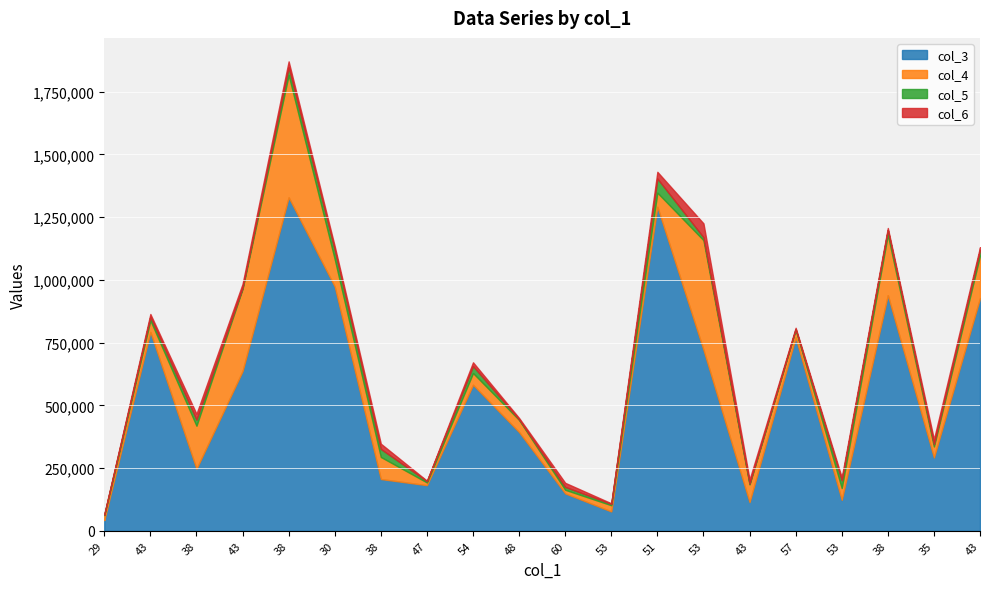

What are all the series names shown in the legend?

col_3, col_4, col_5, col_6